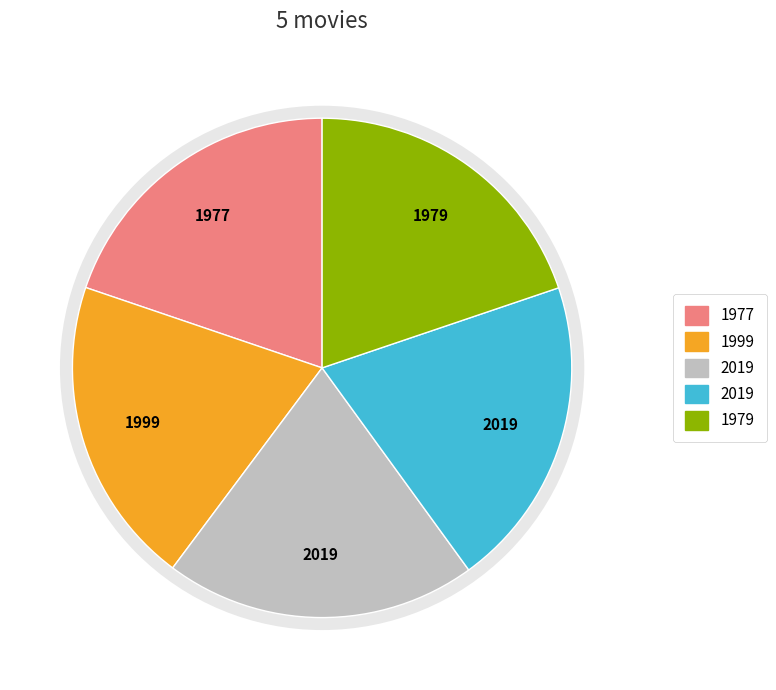

Is there any slice that represents more than half of the pie?

No